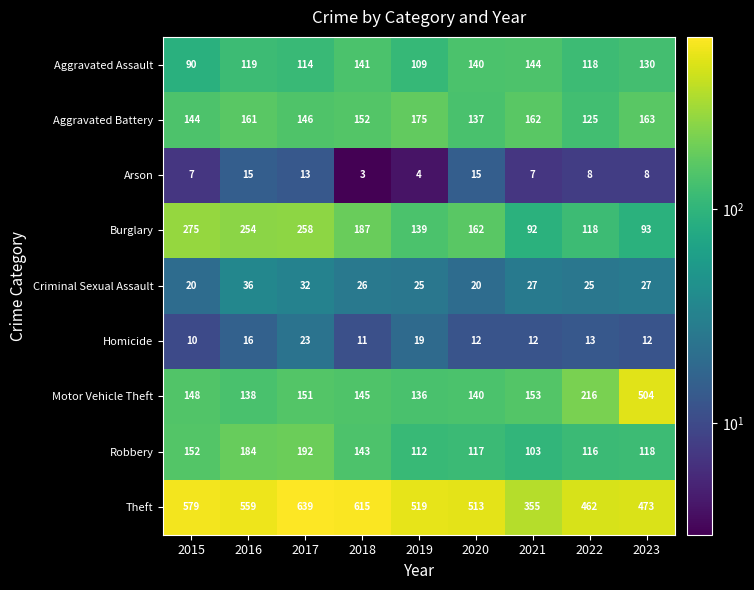

Which series changed the most between 2019 and 2023?

Motor Vehicle Theft